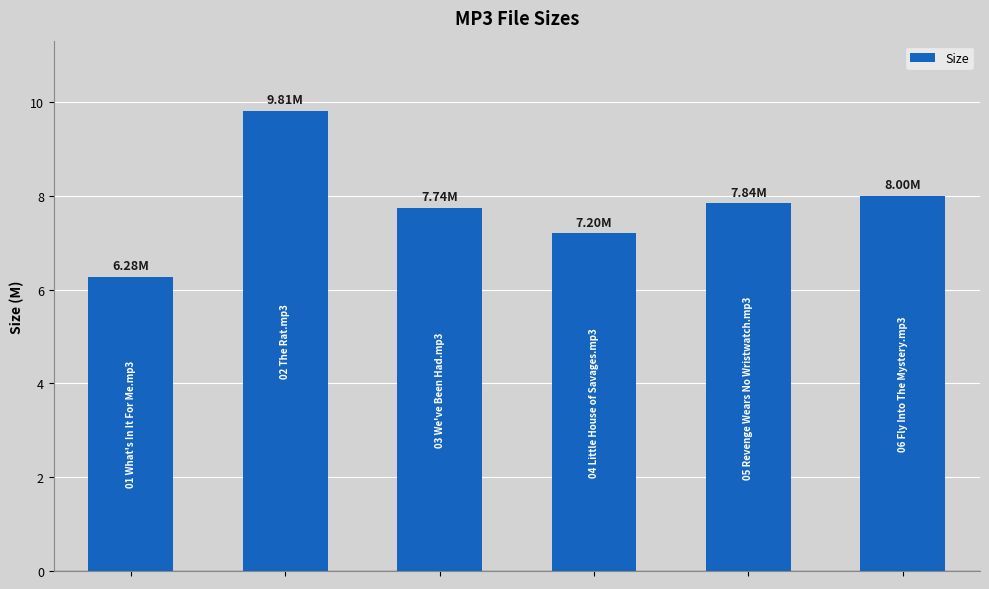

Count the number of data series in this chart.

1